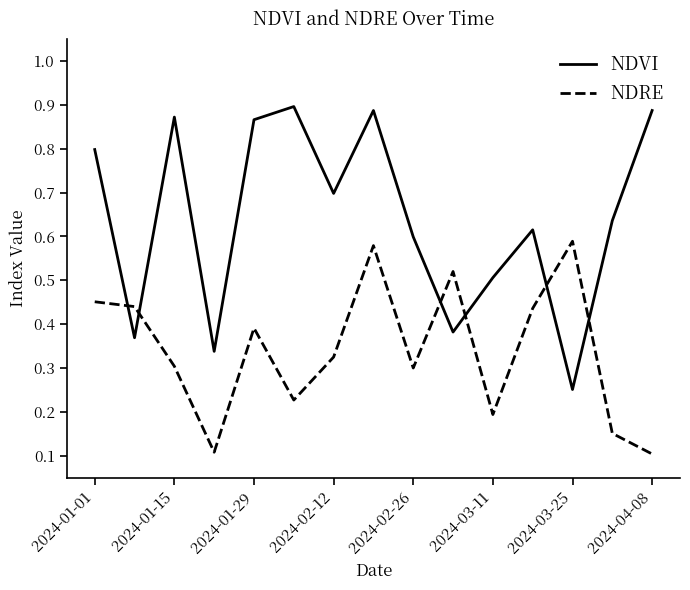

What are all the series names shown in the legend?

NDVI, NDRE